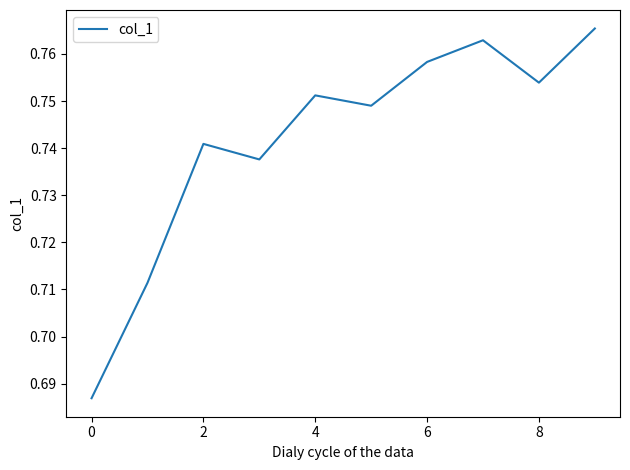

Reading right to left, what are all the values shown in this chart?

0.8	0.8	0.8	0.8	0.7	0.8	0.7	0.7	0.7	0.7